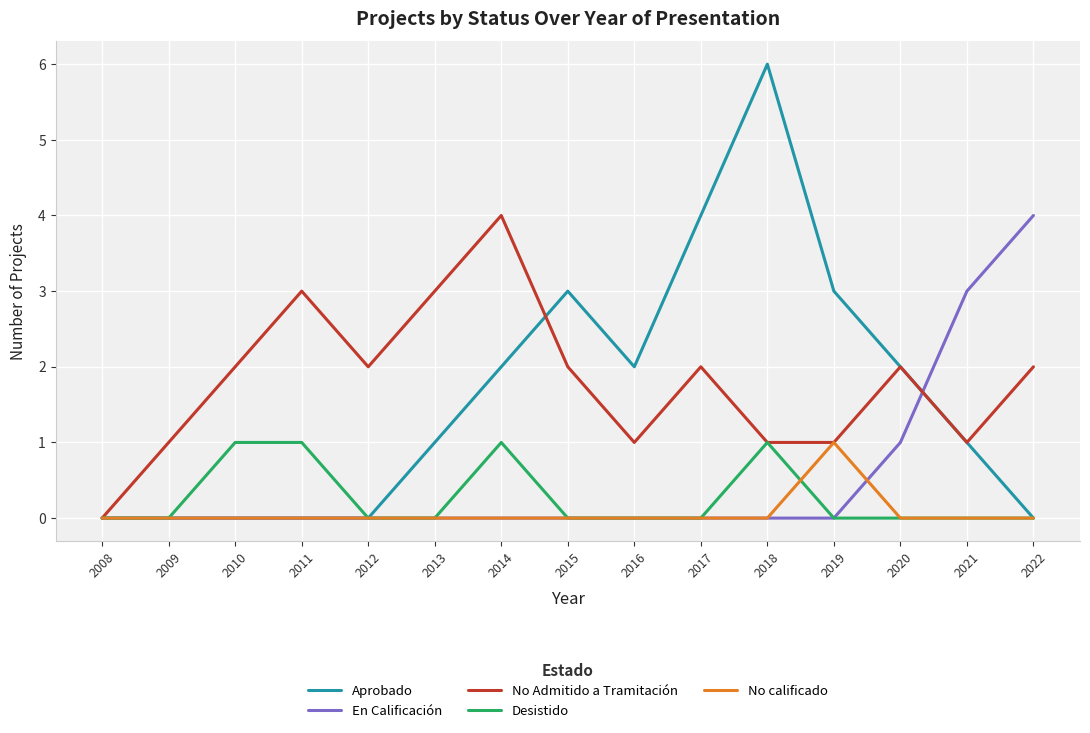

What are all the series names shown in the legend?

Aprobado, En Calificación, No Admitido a Tramitación, Desistido, No calificado